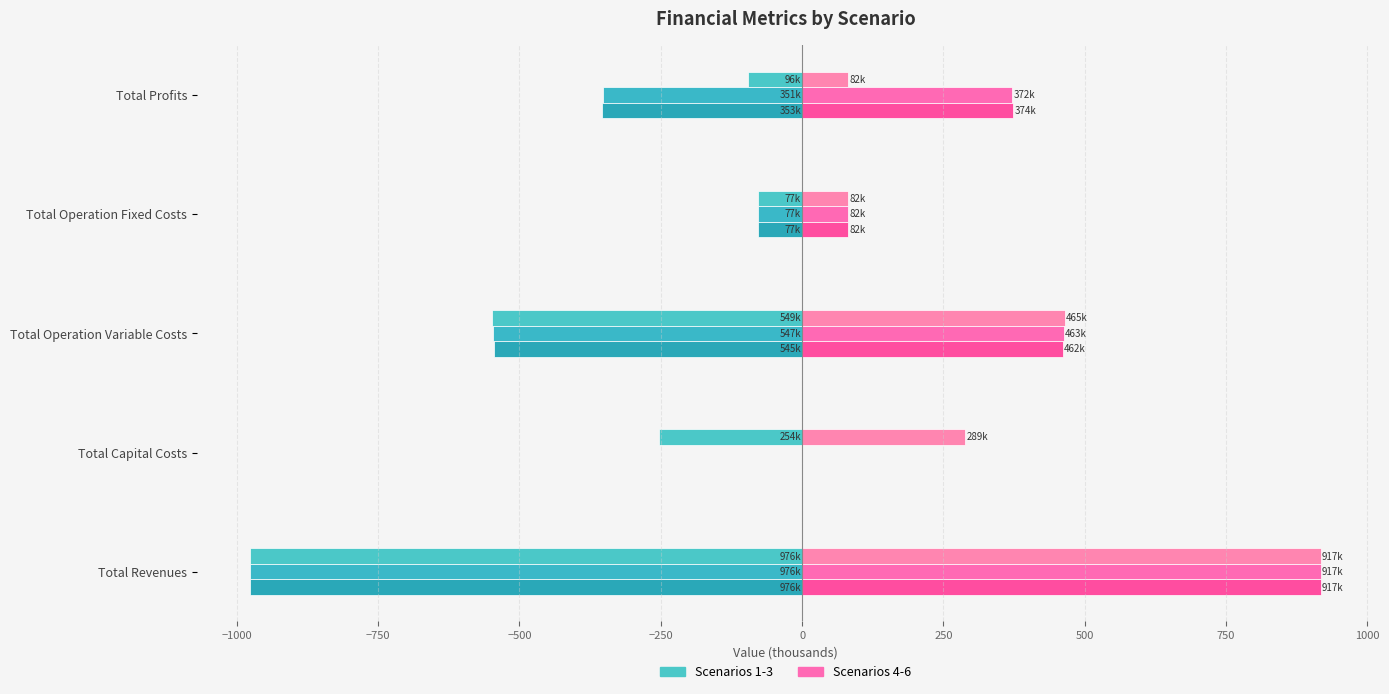

How many categories are shown in the chart?

5